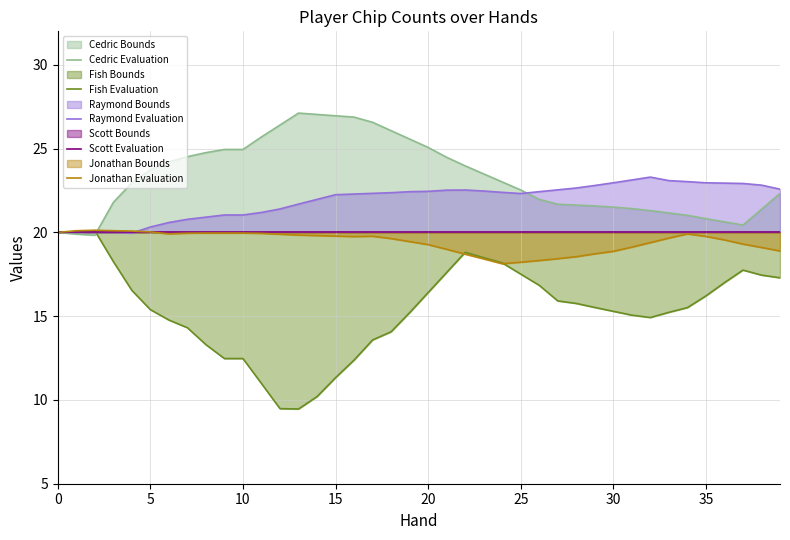

What is the label of the 38th point from the left?

37